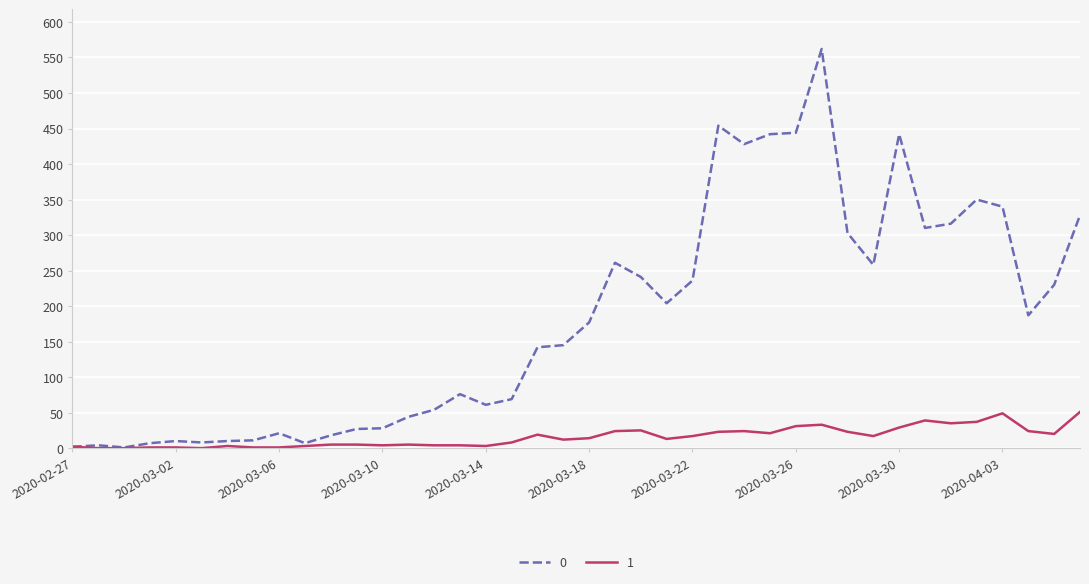

Count the number of data series in this chart.

2